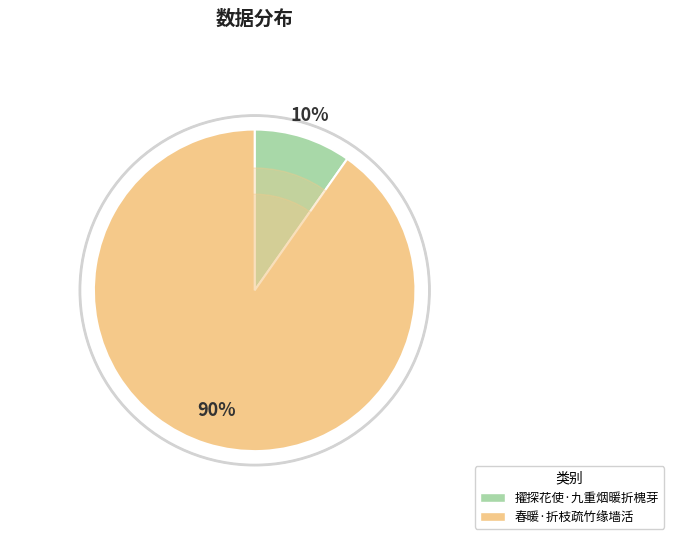

Do 春暖·折枝疏竹缘墙活 and 擢探花使·九重烟暖折槐芽 together represent more than half of the pie?

Yes